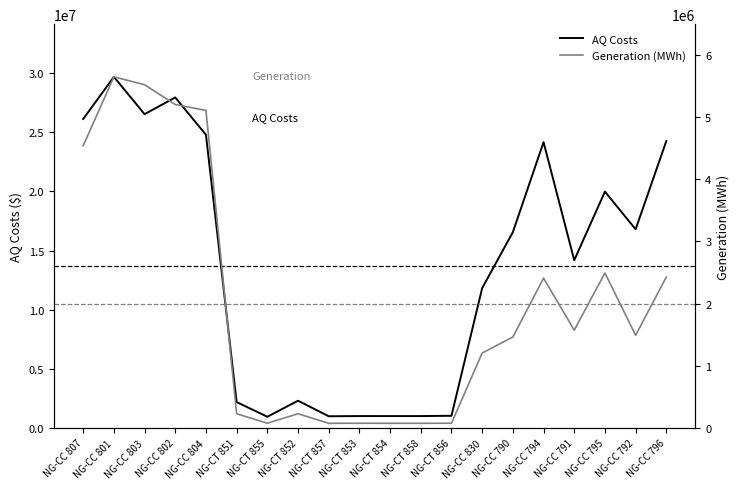

How many interior local peaks does the AQ Costs series have?

6